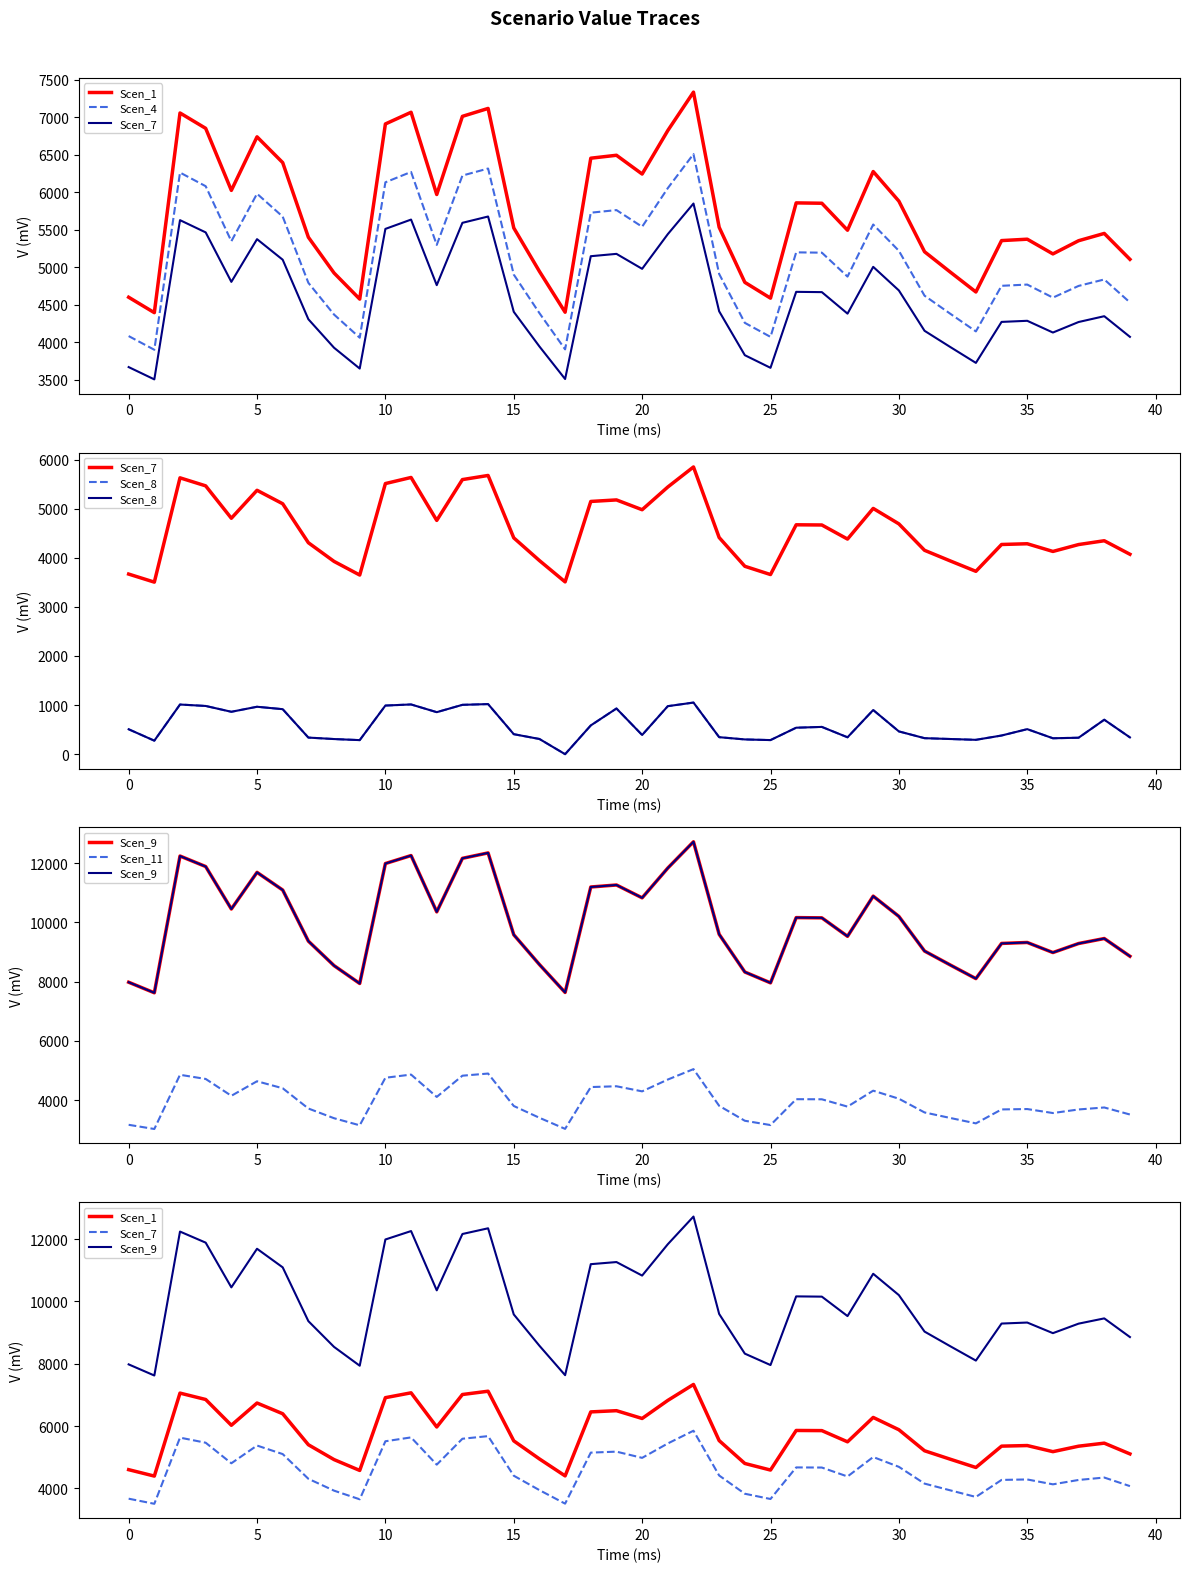

What is the lowest value of the Scen_11 series?

3021.5